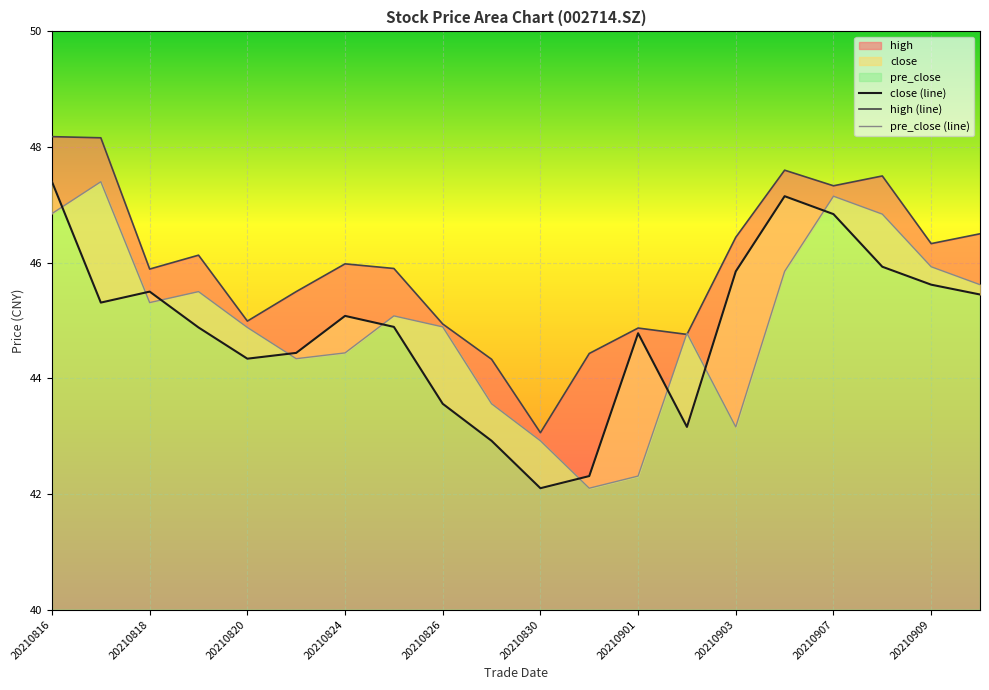

List the series in order of their peak value, highest first.

high, close, pre_close